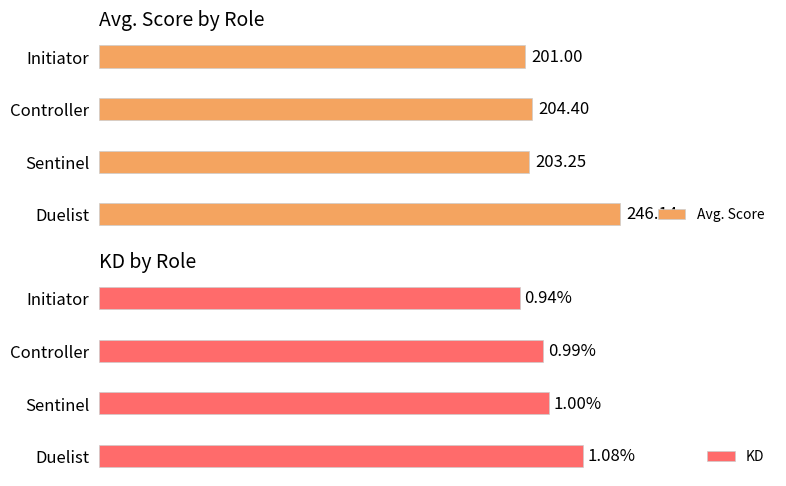

Reading left to right, list all the values displayed in this chart.

Avg. Score: 246.1	203.2	204.4	201.0
KD: 1.1	1.0	1.0	0.9